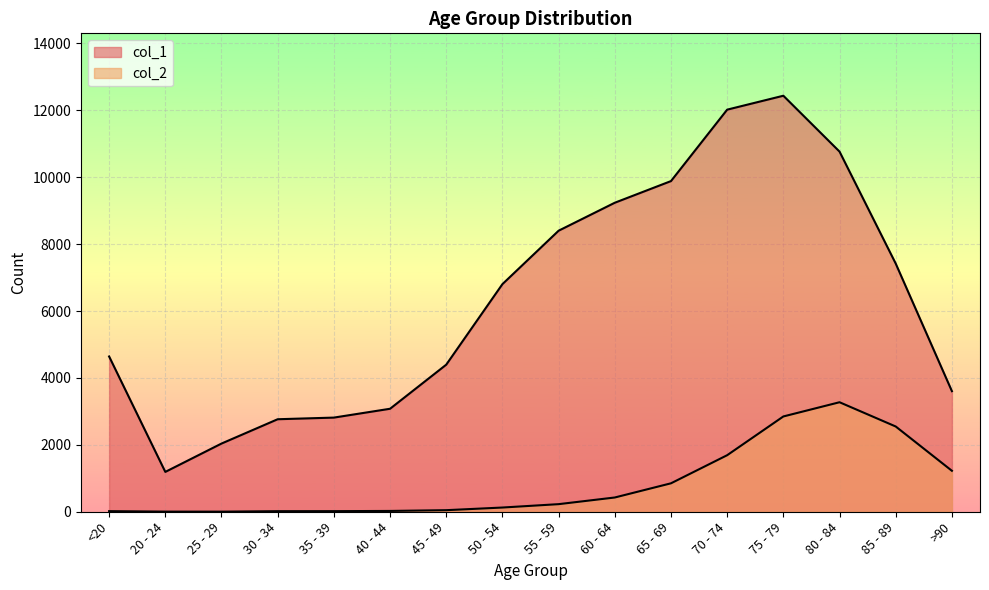

Which series has the largest total across all categories?

col_1